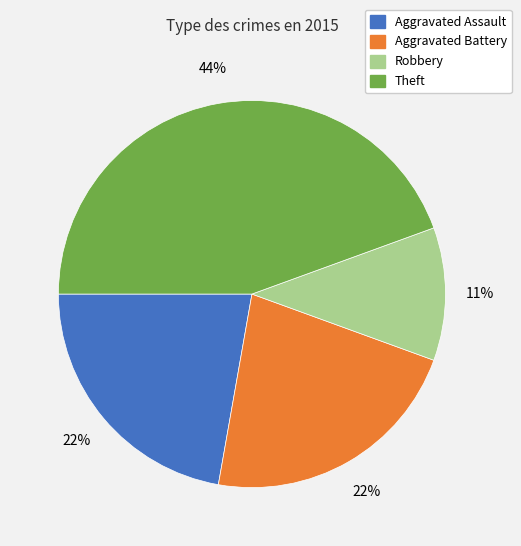

Is there any slice that represents more than half of the pie?

No